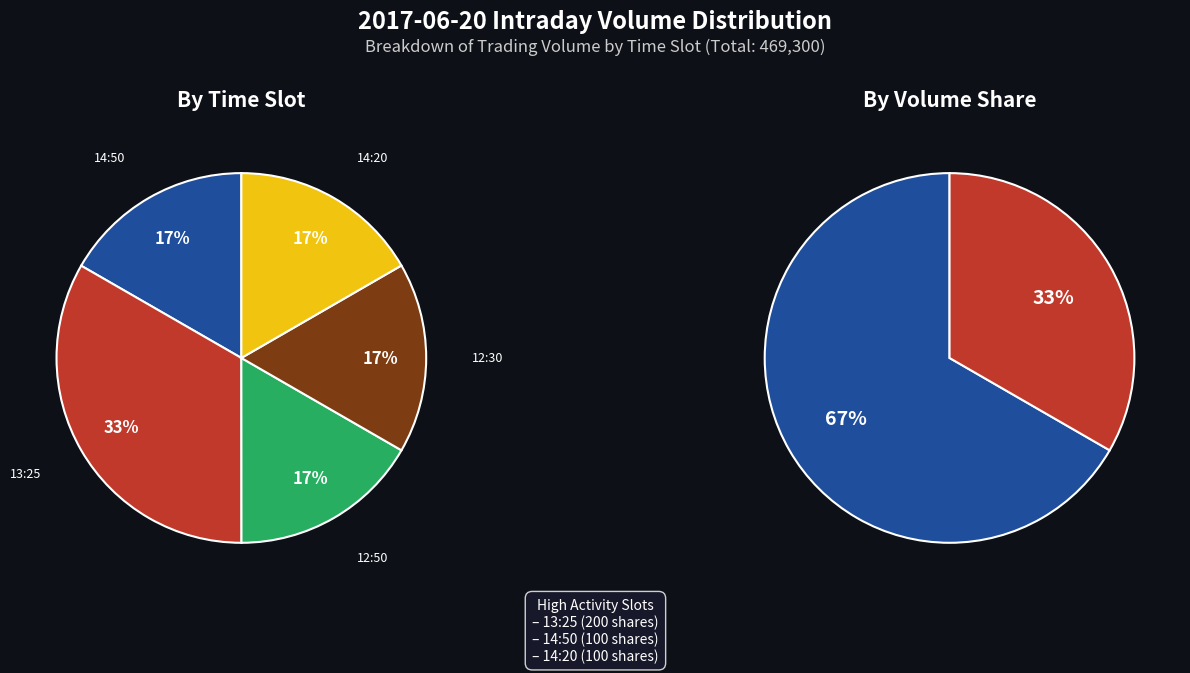

The 12:30 (78200) slice represents 17% of the pie. True or false?

True